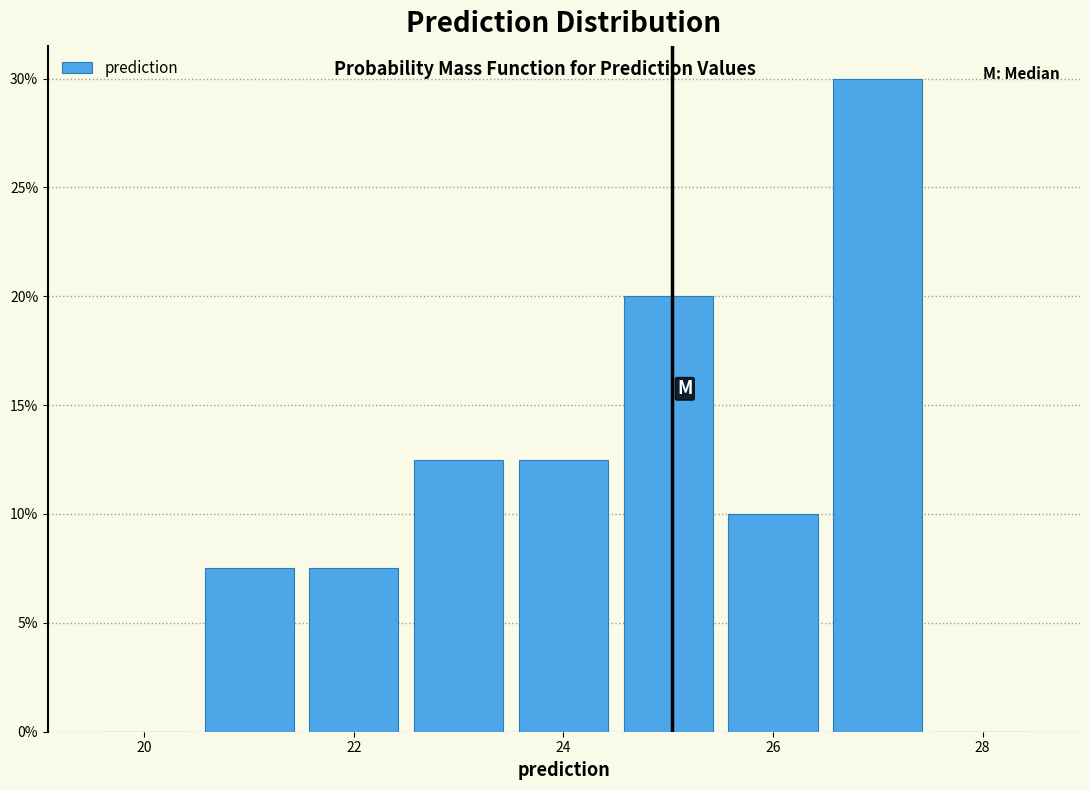

Reading left to right, list every bar in this chart as the range it spans on the x-axis followed by its height. Neither the bar edges nor the heights are printed on the chart, so give them approximately, as read against the axes.

19.5 to 20.5: 0
20.5 to 21.5: 7.5
21.5 to 22.5: 7.5
22.5 to 23.5: 12.5
23.5 to 24.5: 12.5
24.5 to 25.5: 20.0
25.5 to 26.5: 10.0
26.5 to 27.5: 30.0
27.5 to 28.5: 0